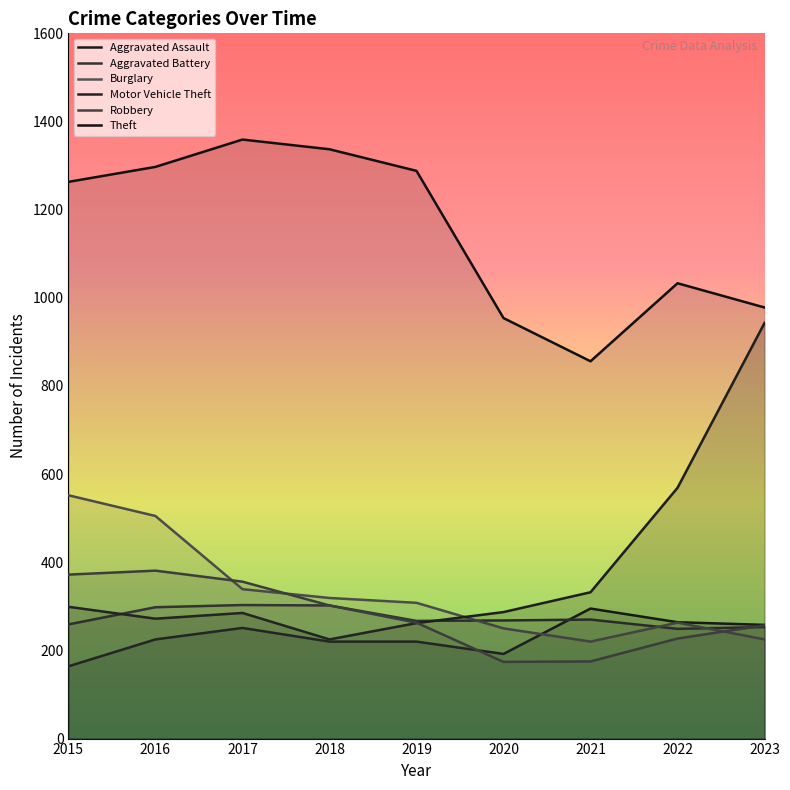

At 2020, list the series in order from smallest to largest.

Robbery, Aggravated Assault, Burglary, Aggravated Battery, Motor Vehicle Theft, Theft